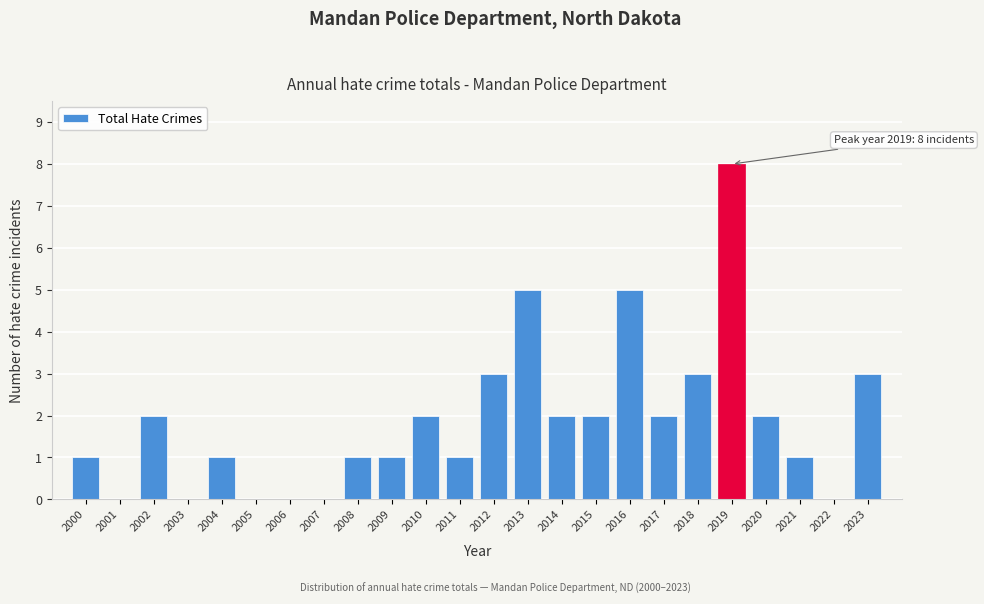

Reading right to left, extract all data points from this chart.

2023=3	2022=0	2021=1	2020=2	2019=8	2018=3	2017=2	2016=5	2015=2	2014=2	2013=5	2012=3	2011=1	2010=2	2009=1	2008=1	2007=0	2006=0	2005=0	2004=1	2003=0	2002=2	2001=0	2000=1